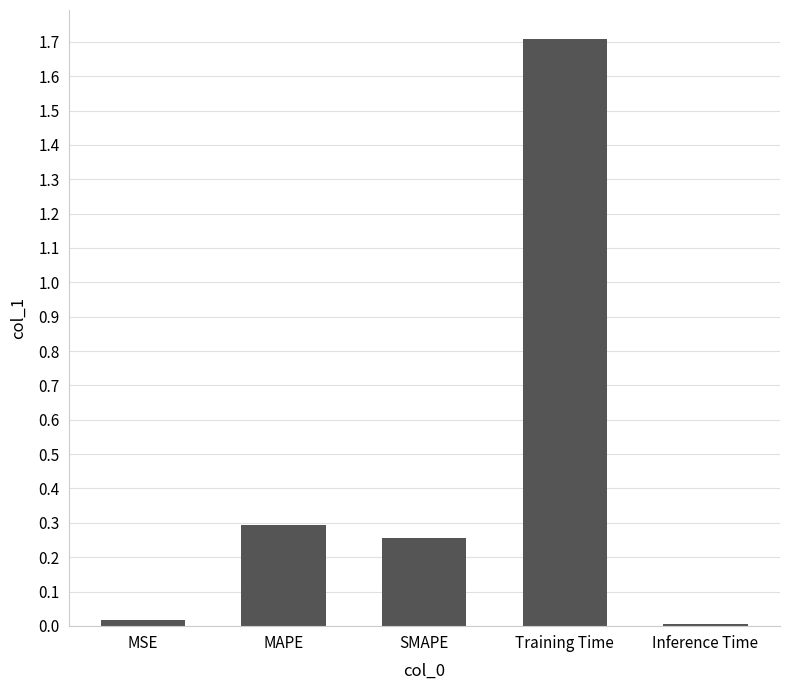

What is the change in value from SMAPE to Training Time?

+1.5